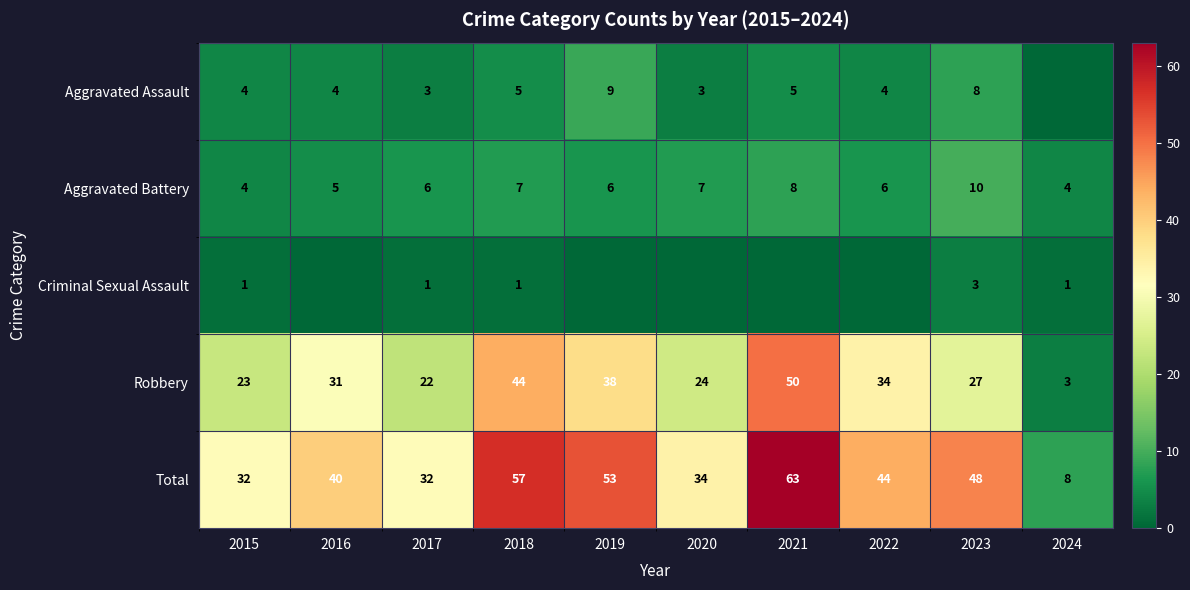

What is the difference between the Total values at 2023 and 2024?

40